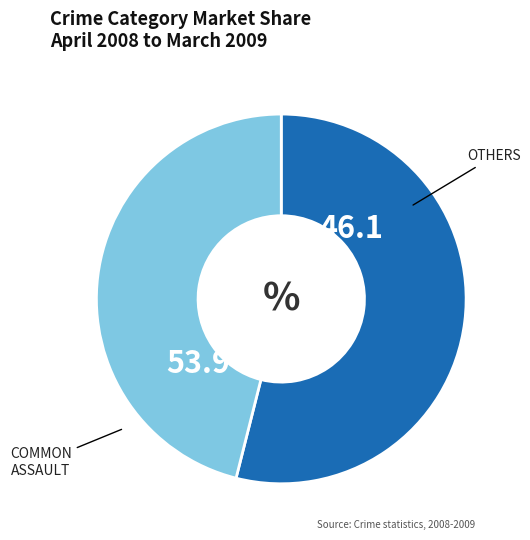

Is there any slice that represents more than half of the pie?

Yes